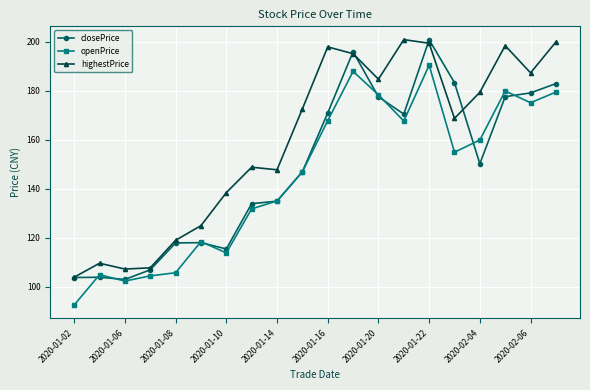

True or false: highestPrice and openPrice cross at least once.

False